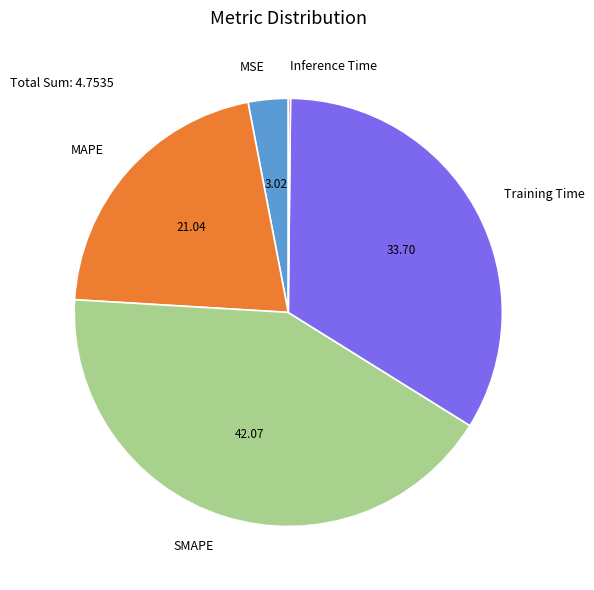

Which slice is the largest?

SMAPE